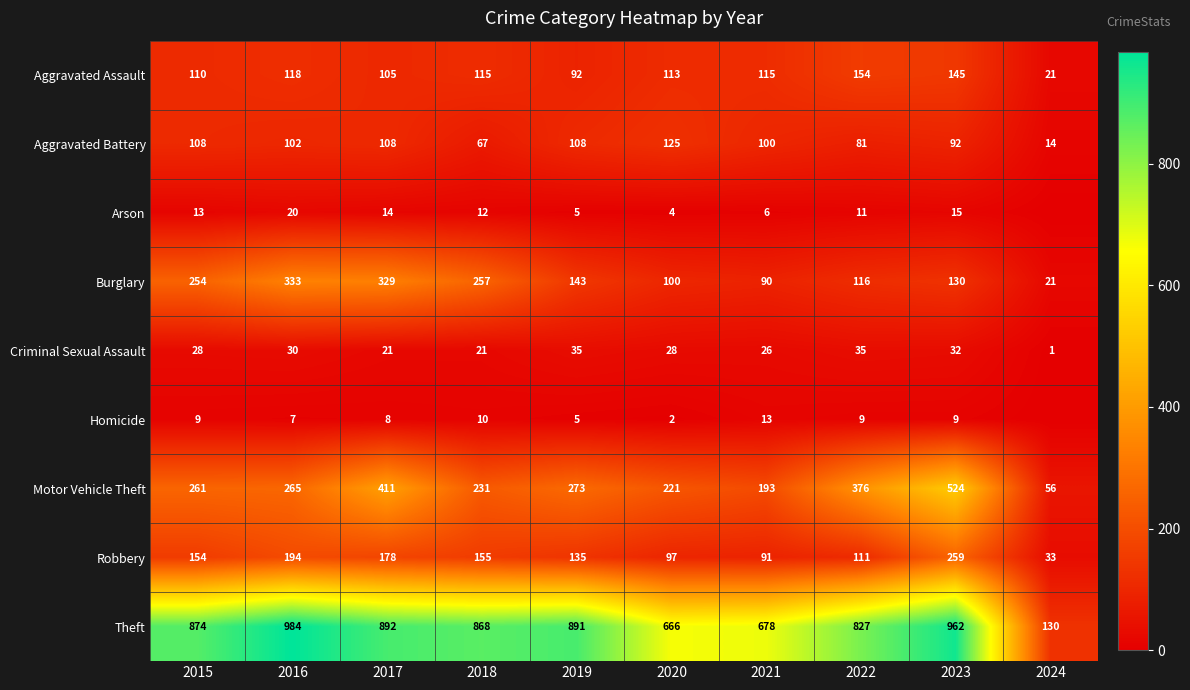

What is the greatest value displayed?

984